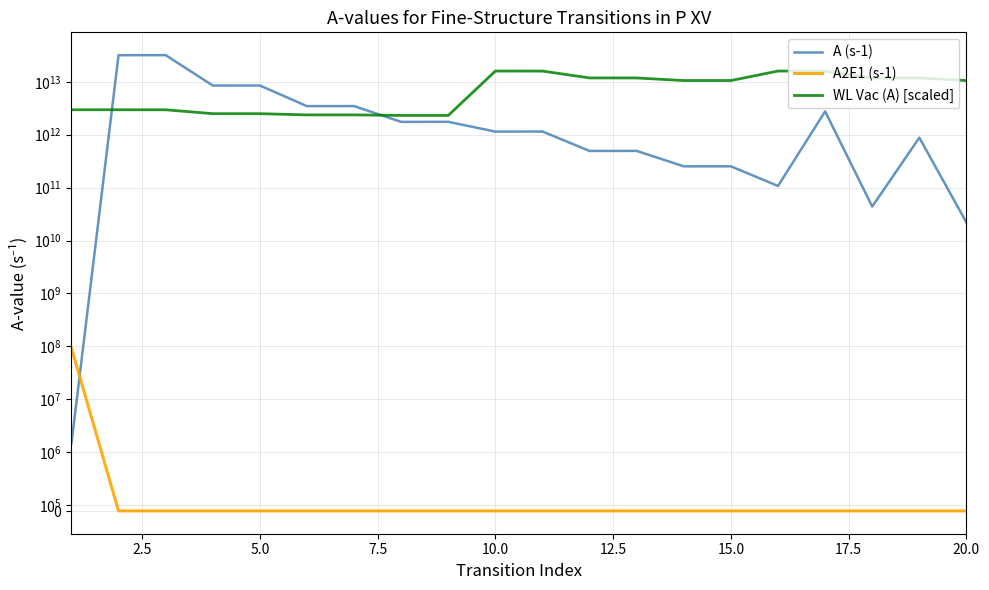

What is the lowest value of the A (s-1) series?

1454000.0